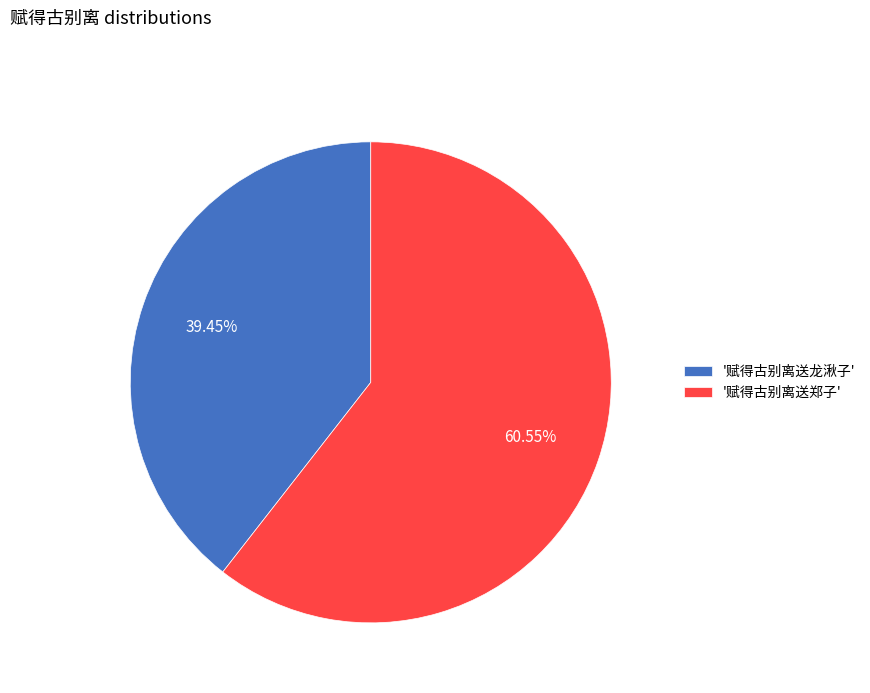

Which category has the biggest portion of the pie?

'赋得古别离送郑子'